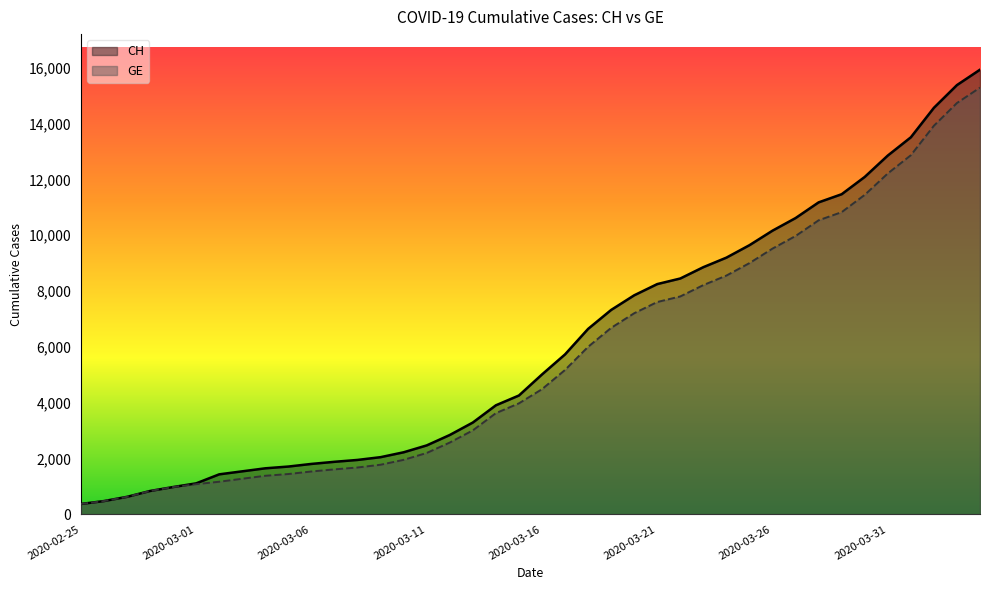

The value of GE at 2020-04-01 is 4576. True or false?

False